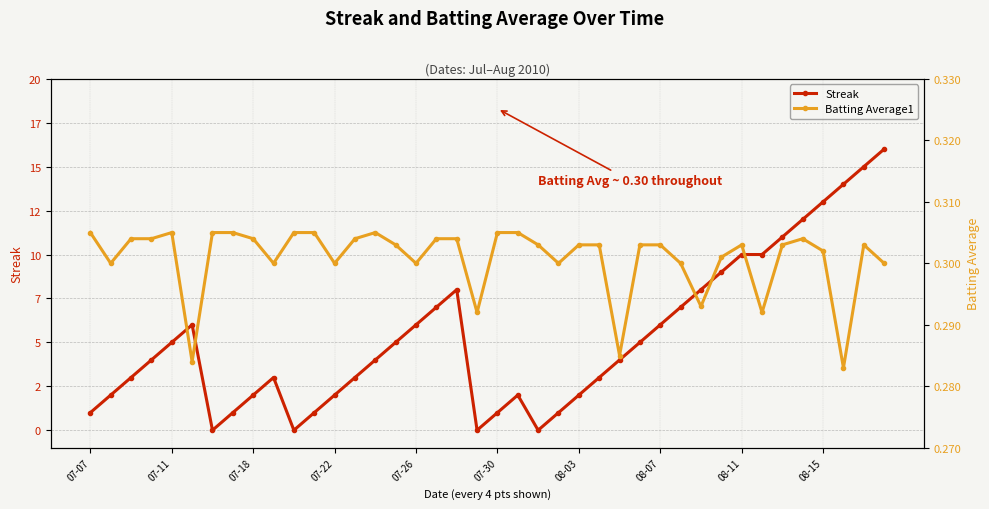

Is the value of Streak at 15 greater than the value of Batting Average1 at 21?

Yes